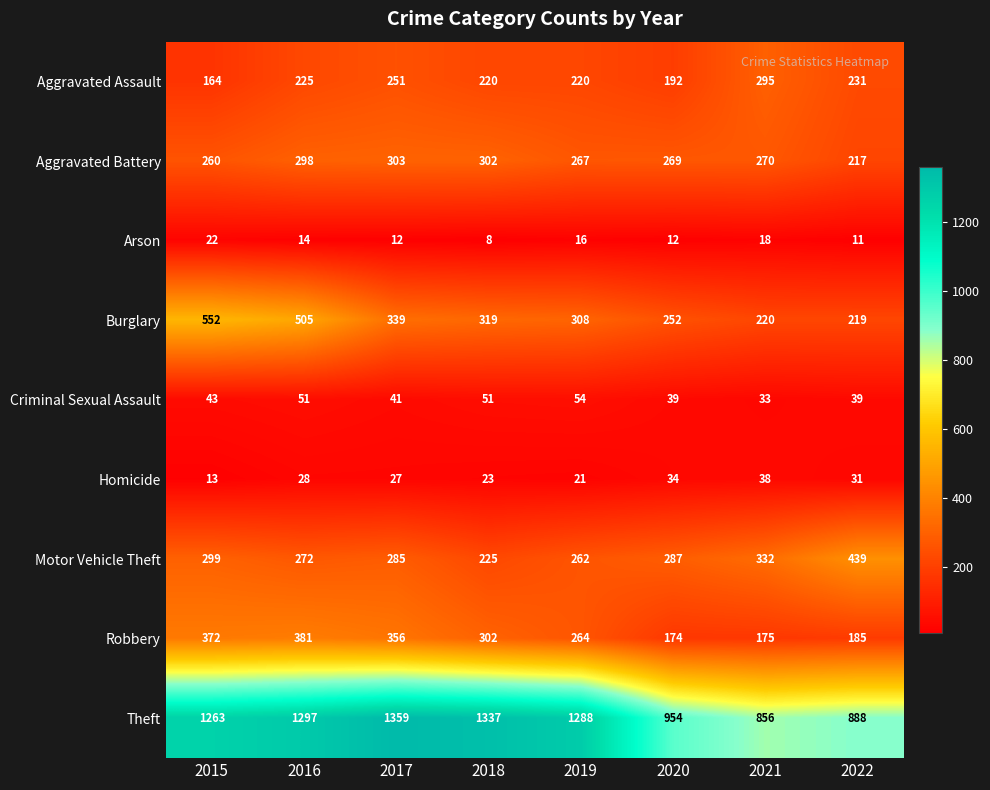

What is the difference between the highest and lowest values at 2018?

1329